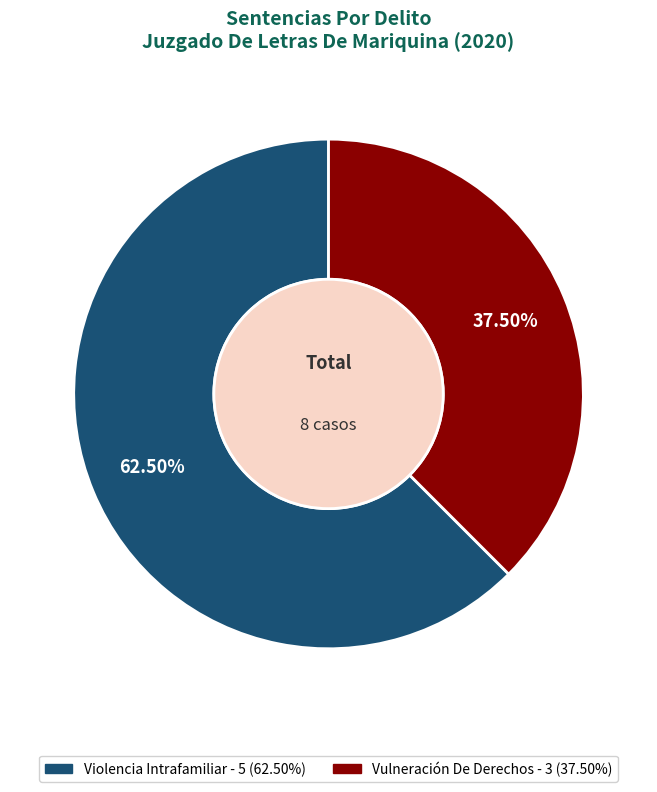

What is the largest slice in the pie chart?

Violencia Intrafamiliar